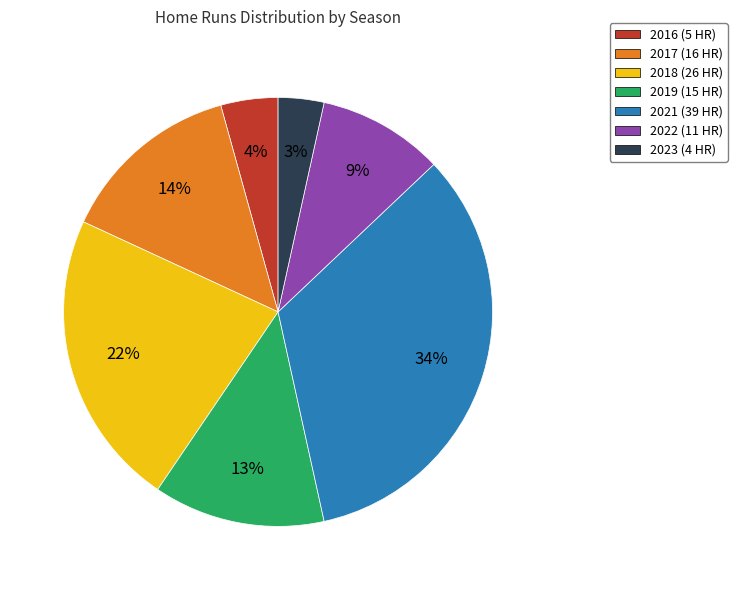

Which slice is the smallest?

2023